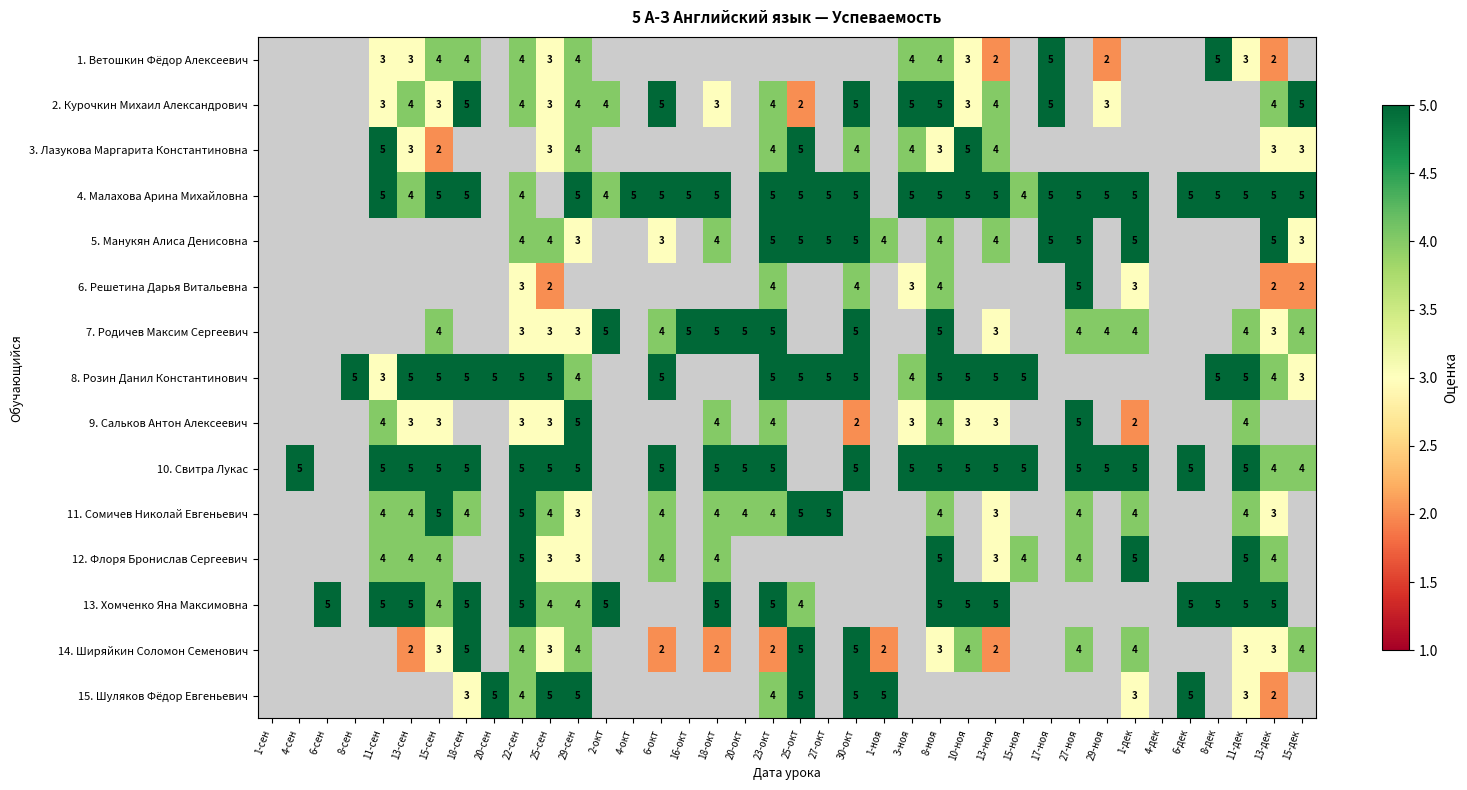

What is the minimum value shown in the chart?

2.0